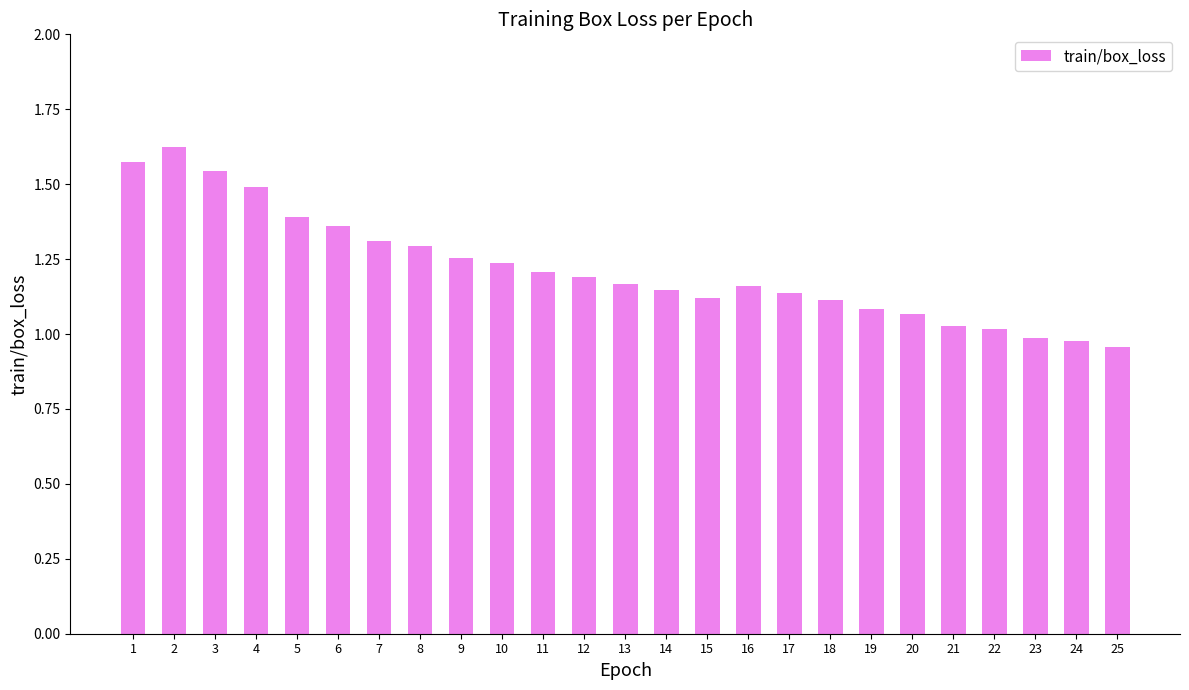

What is the sum of the values at 22 and 9?

2.3